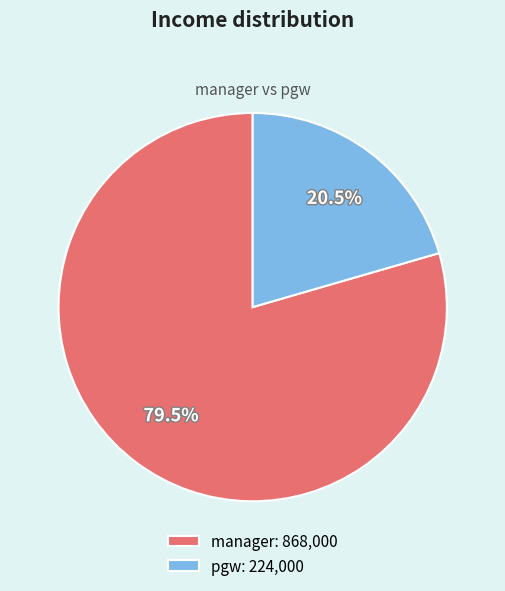

What is the ratio of the value at manager to the value at pgw?

3.9